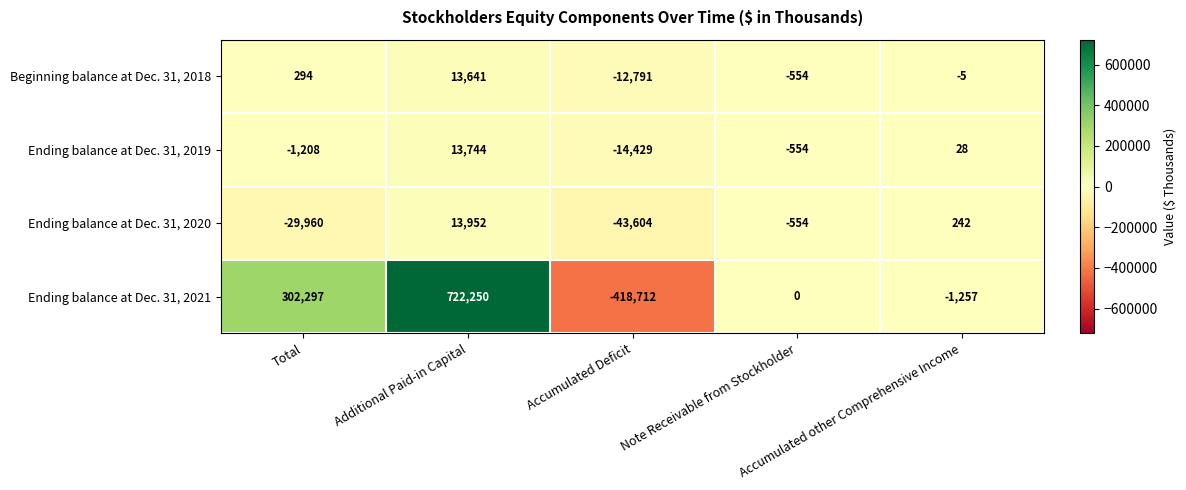

What is the difference between the second highest and second lowest values in the Ending balance at Dec. 31, 2021 series?

303554